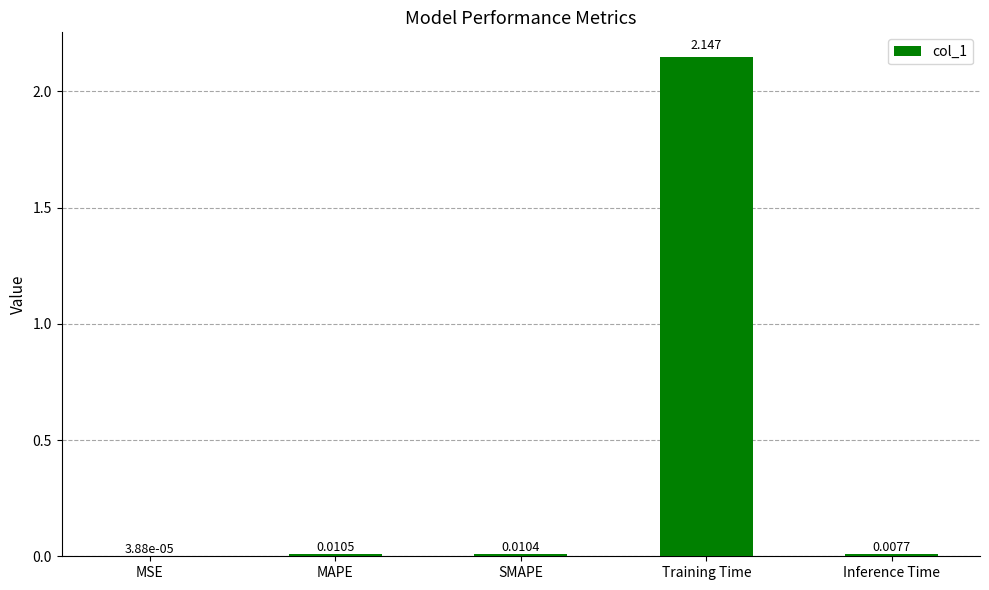

Which label corresponds to the largest value in the chart?

Training Time